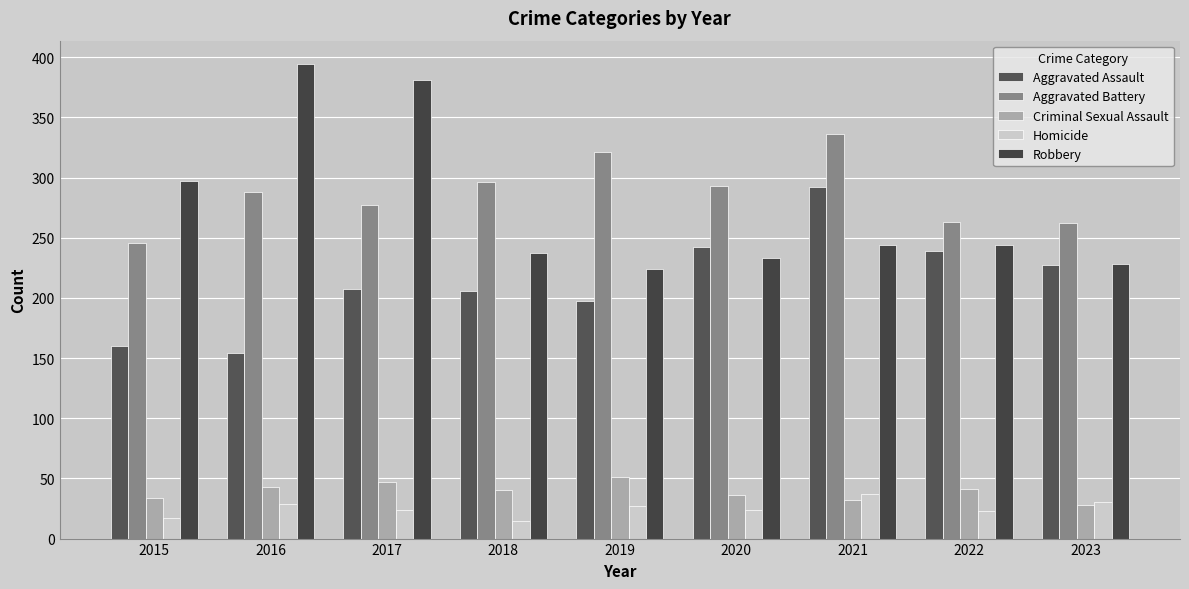

At 2016, list the series in order from largest to smallest.

Robbery, Aggravated Battery, Aggravated Assault, Criminal Sexual Assault, Homicide